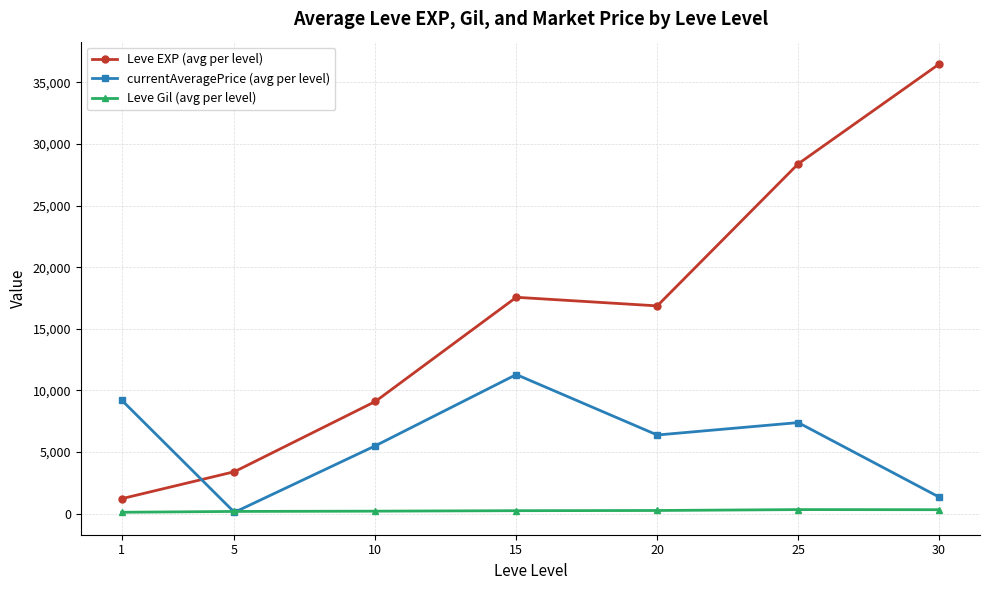

At 20, list the series in order from smallest to largest.

Leve Gil (avg per level), currentAveragePrice (avg per level), Leve EXP (avg per level)